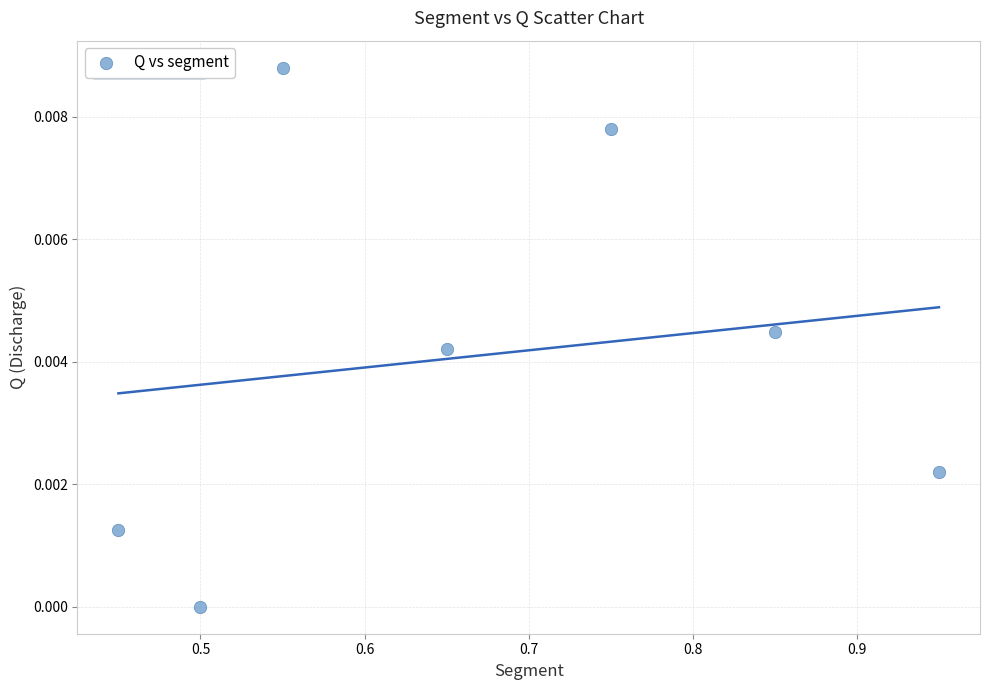

What is the average X value?

0.7